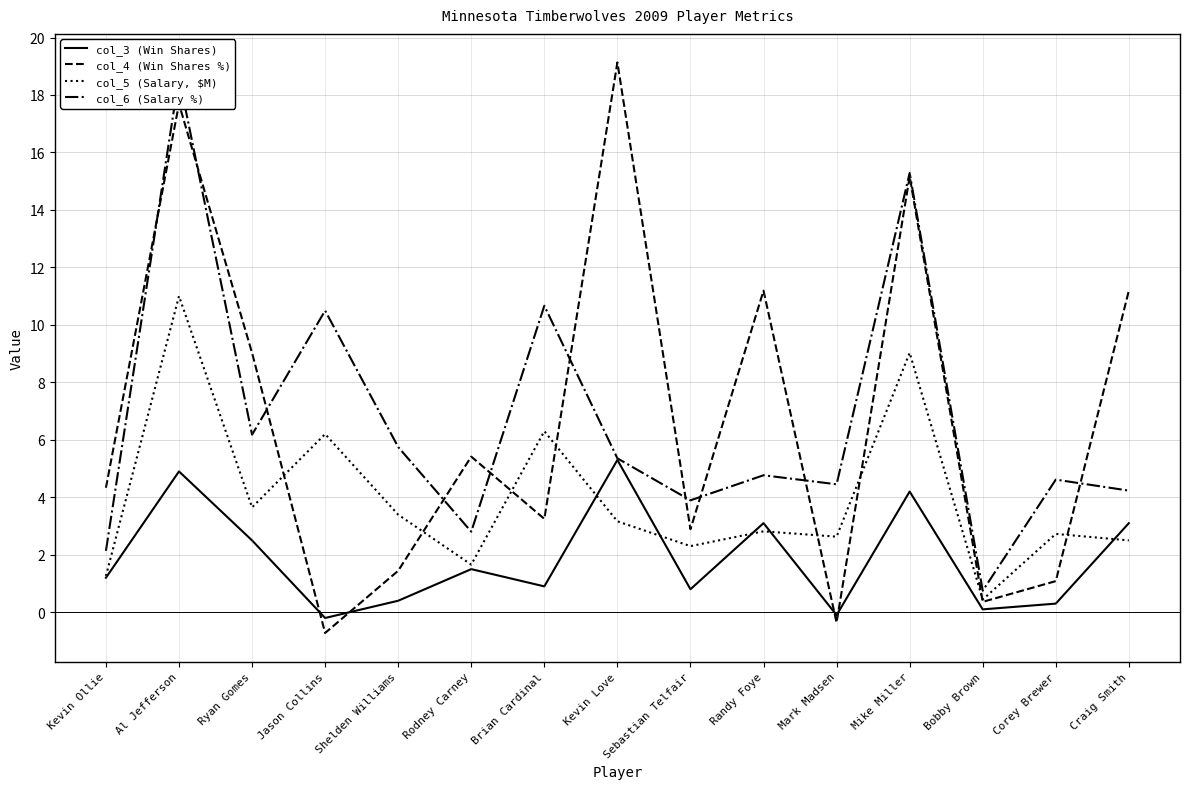

Which category has the lowest value across all series?

Jason Collins